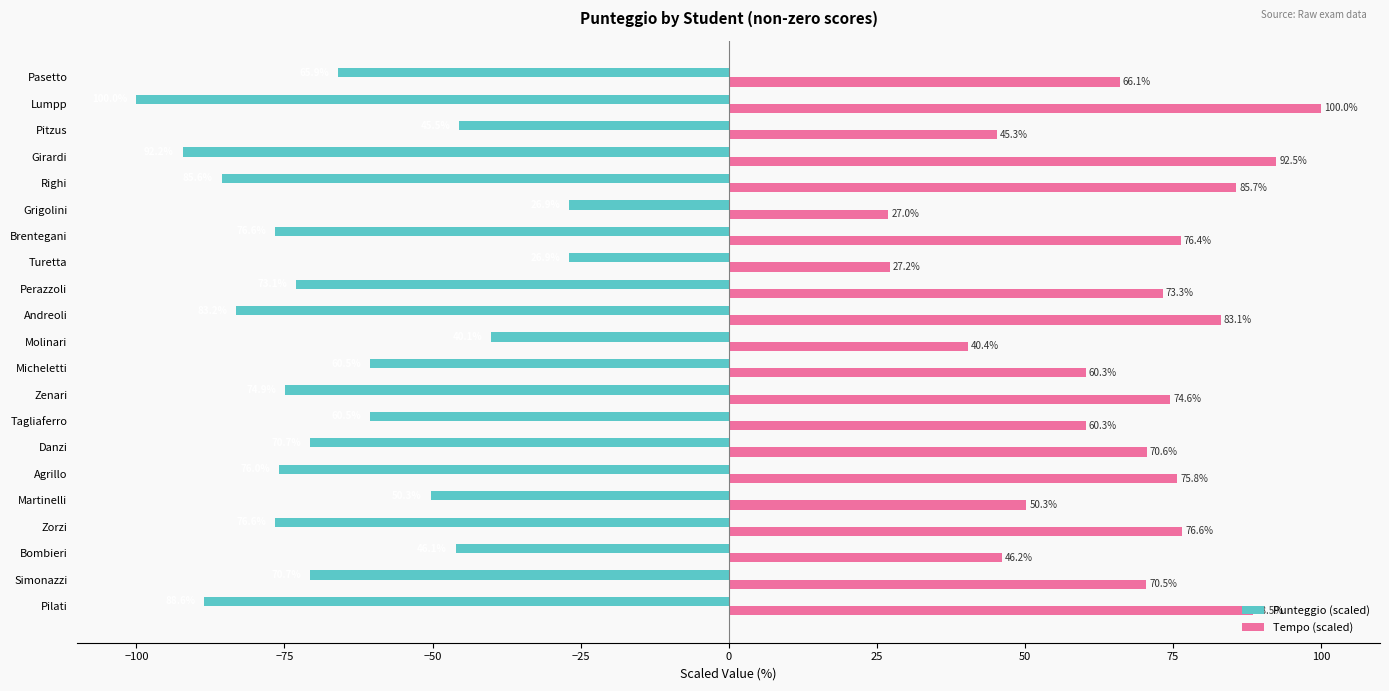

Which series has the largest total across all categories?

Tempo (scaled)